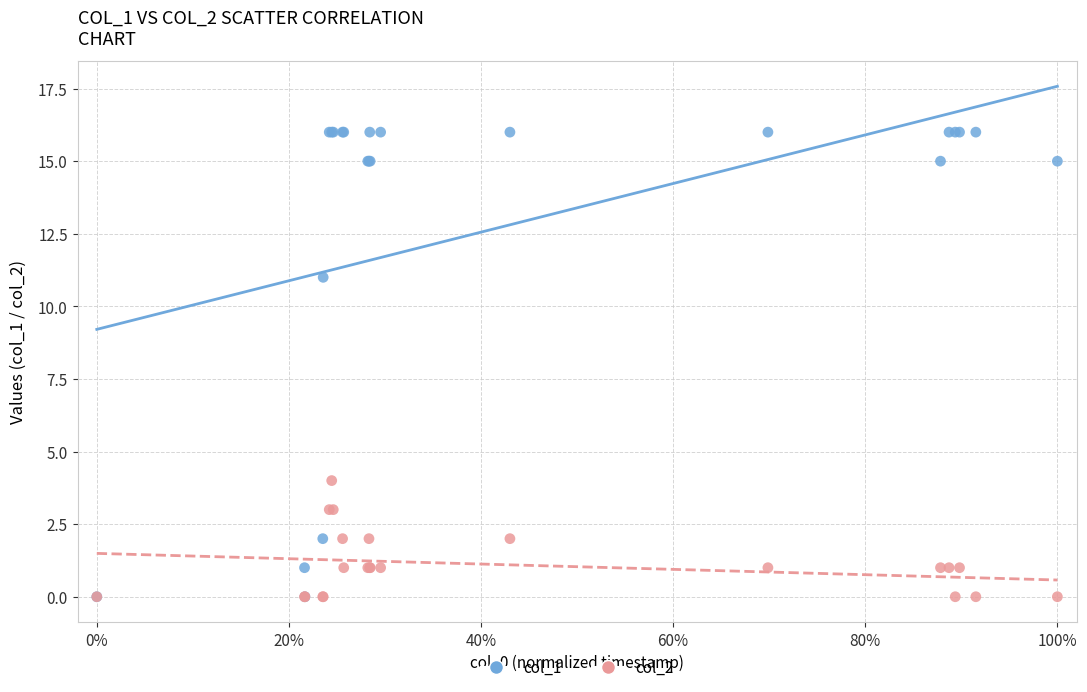

Across all series, what Y value is closest to 8?

11